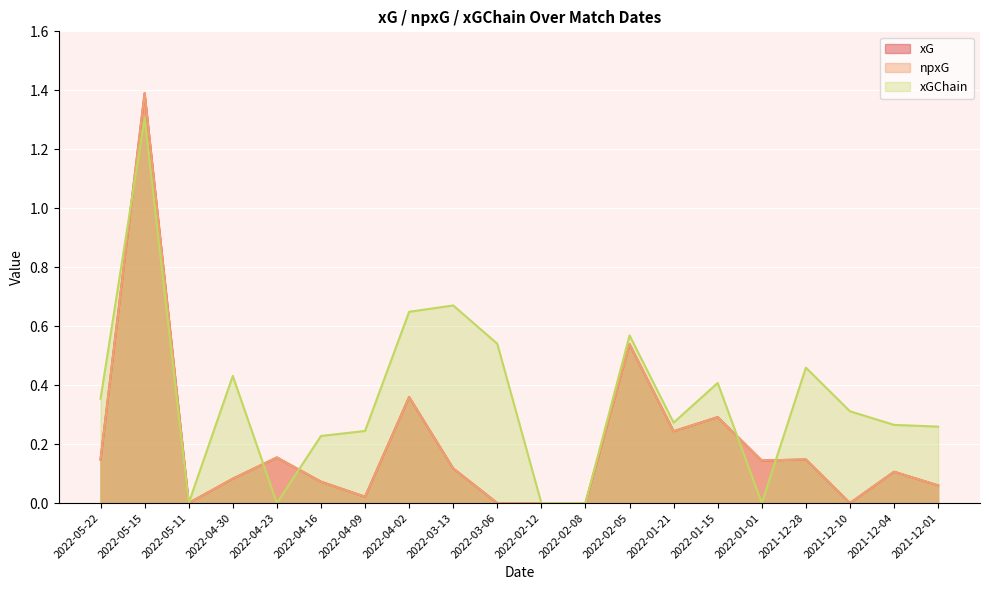

What is the sum of all npxG values?

3.9